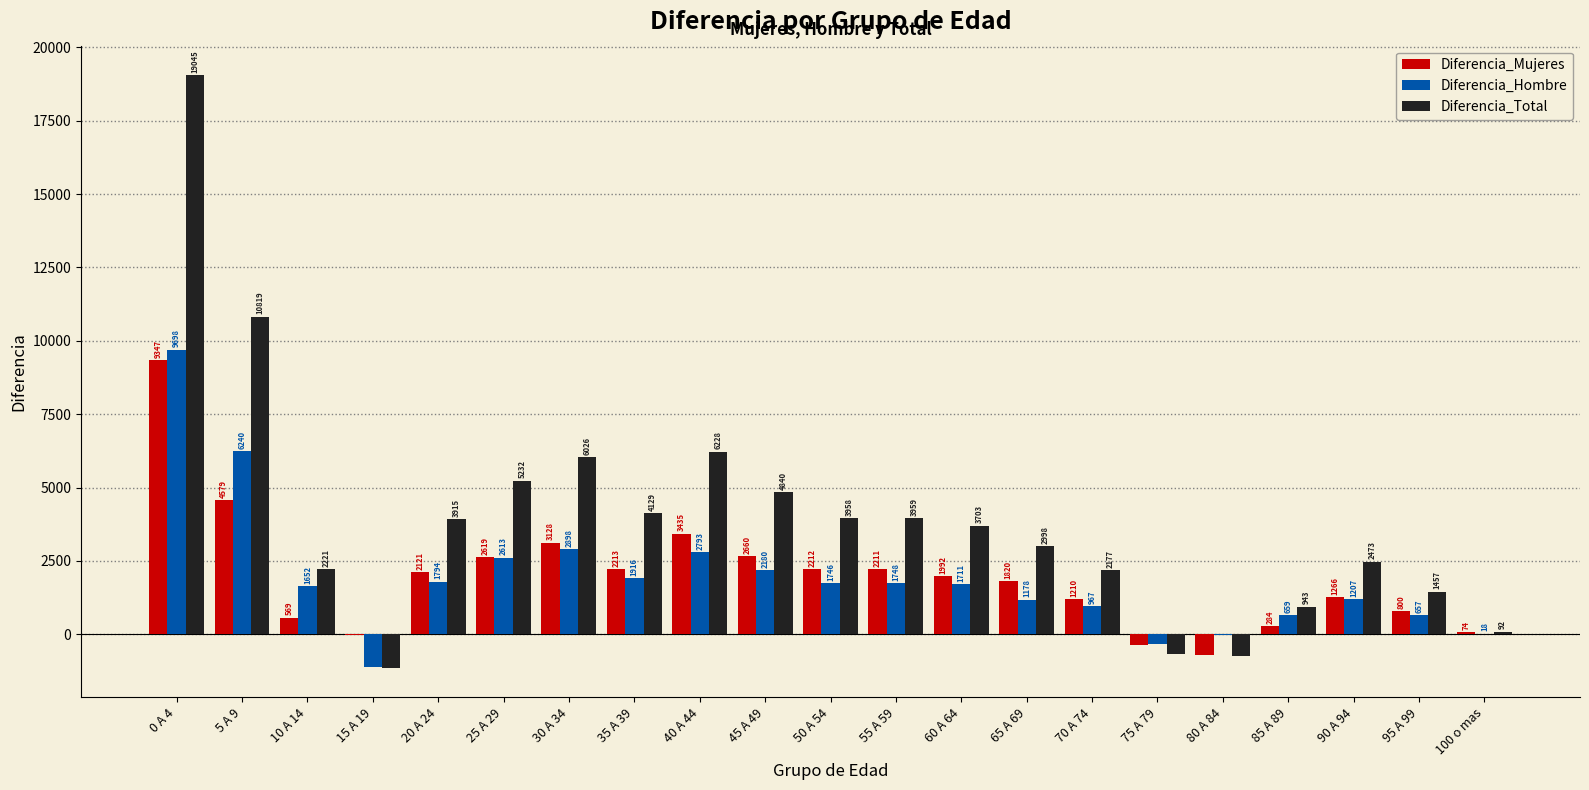

Reading left to right, extract all data points from this chart.

Diferencia_Mujeres: 0 A 4=9347	5 A 9=4579	10 A 14=569	15 A 19=-10	20 A 24=2121	25 A 29=2619	30 A 34=3128	35 A 39=2213	40 A 44=3435	45 A 49=2660	50 A 54=2212	55 A 59=2211	60 A 64=1992	65 A 69=1820	70 A 74=1210	75 A 79=-353	80 A 84=-708	85 A 89=284	90 A 94=1266	95 A 99=800	100 o mas=74
Diferencia_Hombre: 0 A 4=9698	5 A 9=6240	10 A 14=1652	15 A 19=-1123	20 A 24=1794	25 A 29=2613	30 A 34=2898	35 A 39=1916	40 A 44=2793	45 A 49=2180	50 A 54=1746	55 A 59=1748	60 A 64=1711	65 A 69=1178	70 A 74=967	75 A 79=-314	80 A 84=-29	85 A 89=659	90 A 94=1207	95 A 99=657	100 o mas=18
Diferencia_Total: 0 A 4=19045	5 A 9=10819	10 A 14=2221	15 A 19=-1133	20 A 24=3915	25 A 29=5232	30 A 34=6026	35 A 39=4129	40 A 44=6228	45 A 49=4840	50 A 54=3958	55 A 59=3959	60 A 64=3703	65 A 69=2998	70 A 74=2177	75 A 79=-667	80 A 84=-737	85 A 89=943	90 A 94=2473	95 A 99=1457	100 o mas=92